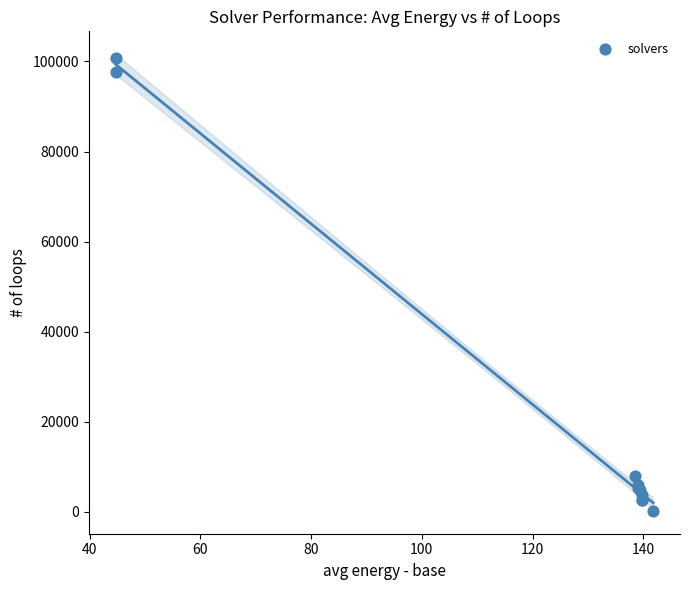

What Y value in the scatter plot is closest to 50534?

7870